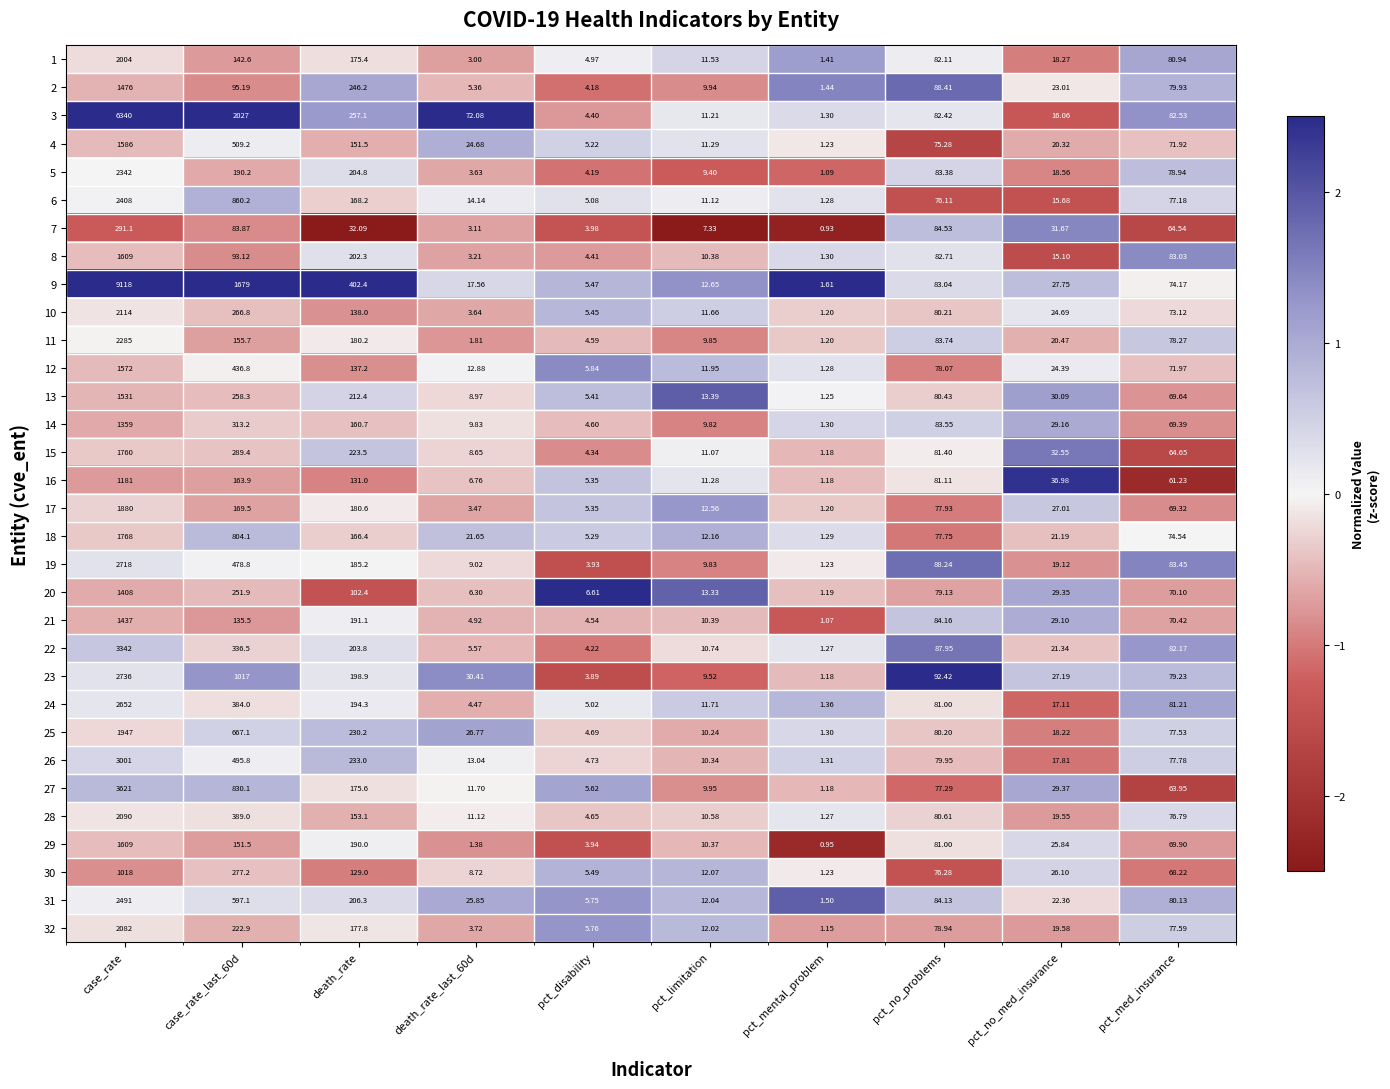

Where does the 3 series first go above 82?

case_rate